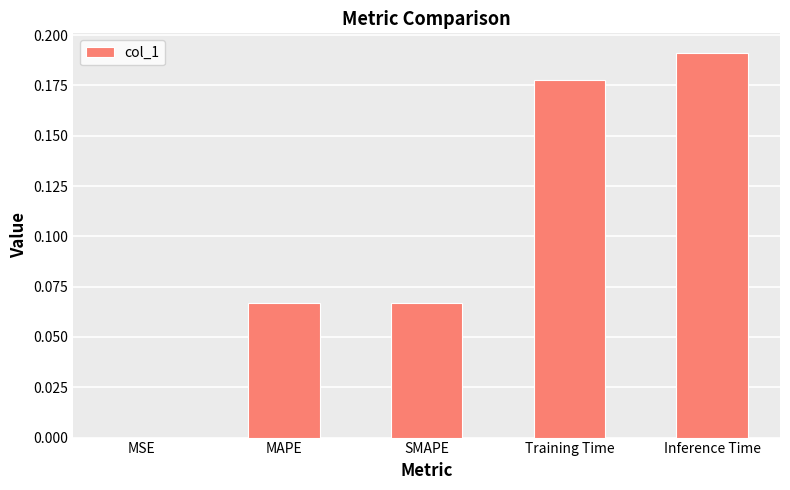

Is it true that the value at MSE is 0.0?

True